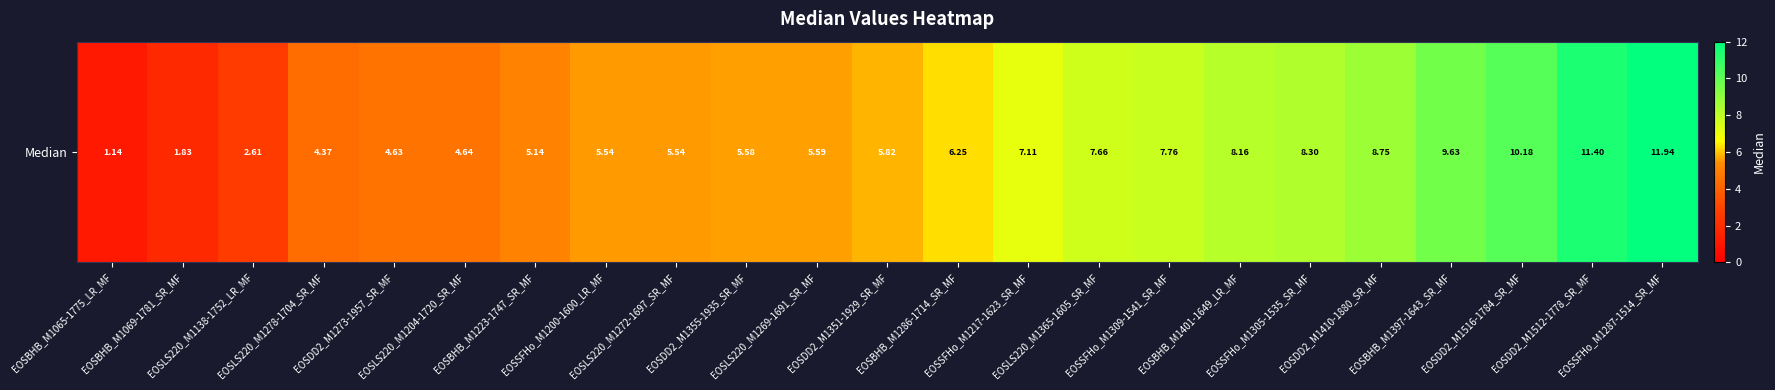

The value at EOSLS220_M1269-1691_SR_MF is 5.6. True or false?

True